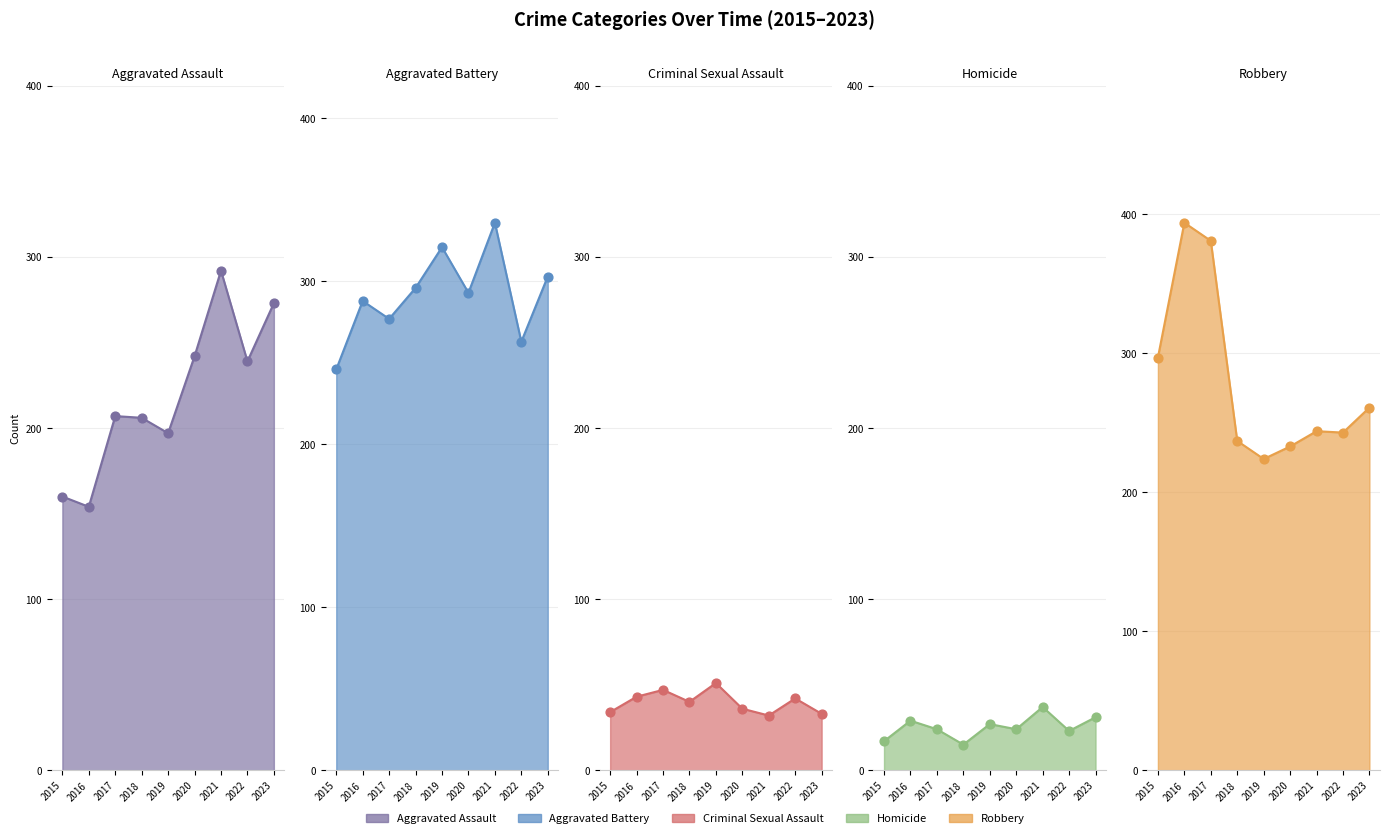

Is the value of Aggravated Battery at 2015 greater than the value of Criminal Sexual Assault at 2016?

Yes